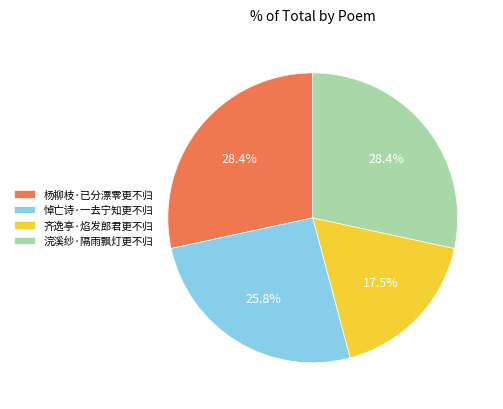

Is there a majority slice in this chart?

No